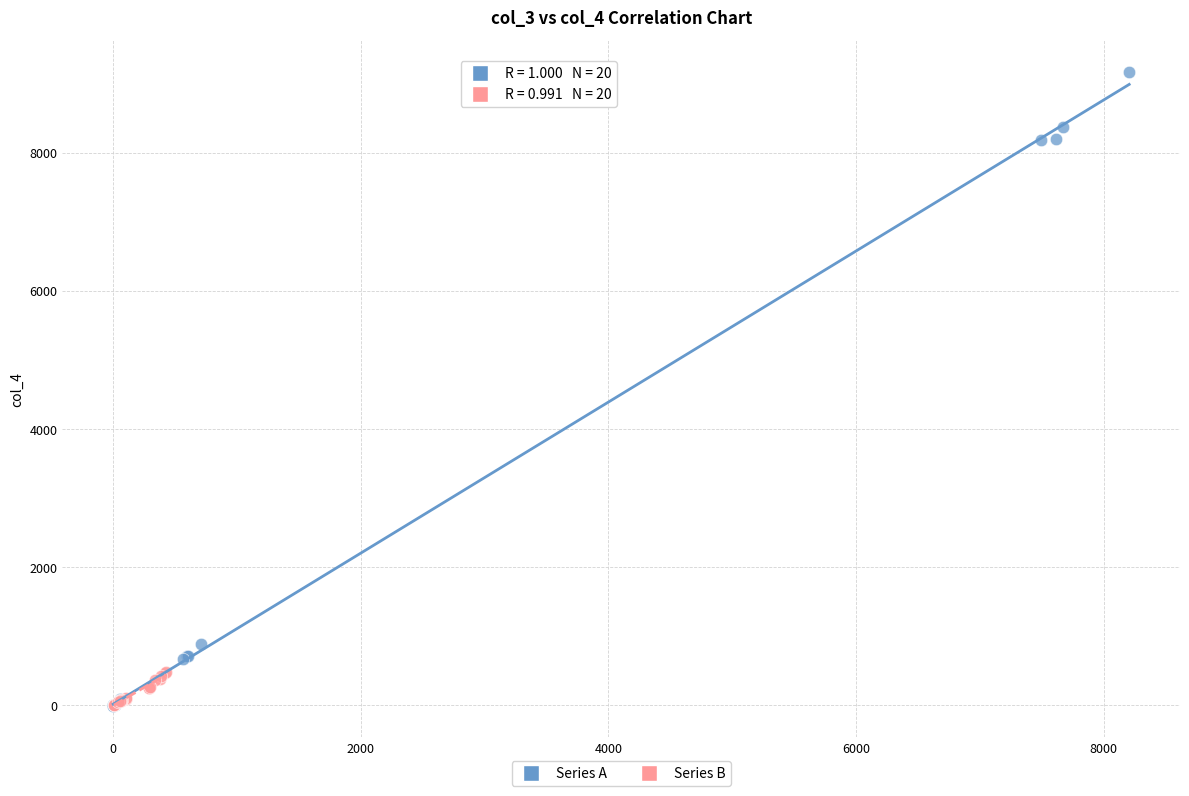

What are all the series names shown in the legend?

Series A, Series B